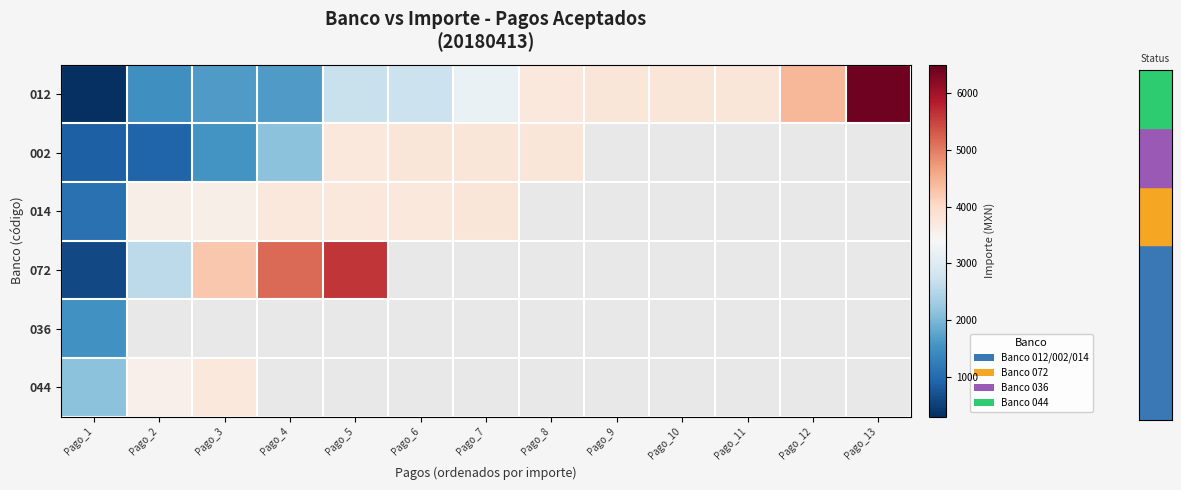

Rank the series at Pago_12 from highest to lowest value.

012, 002, 014, 072, 036, 044